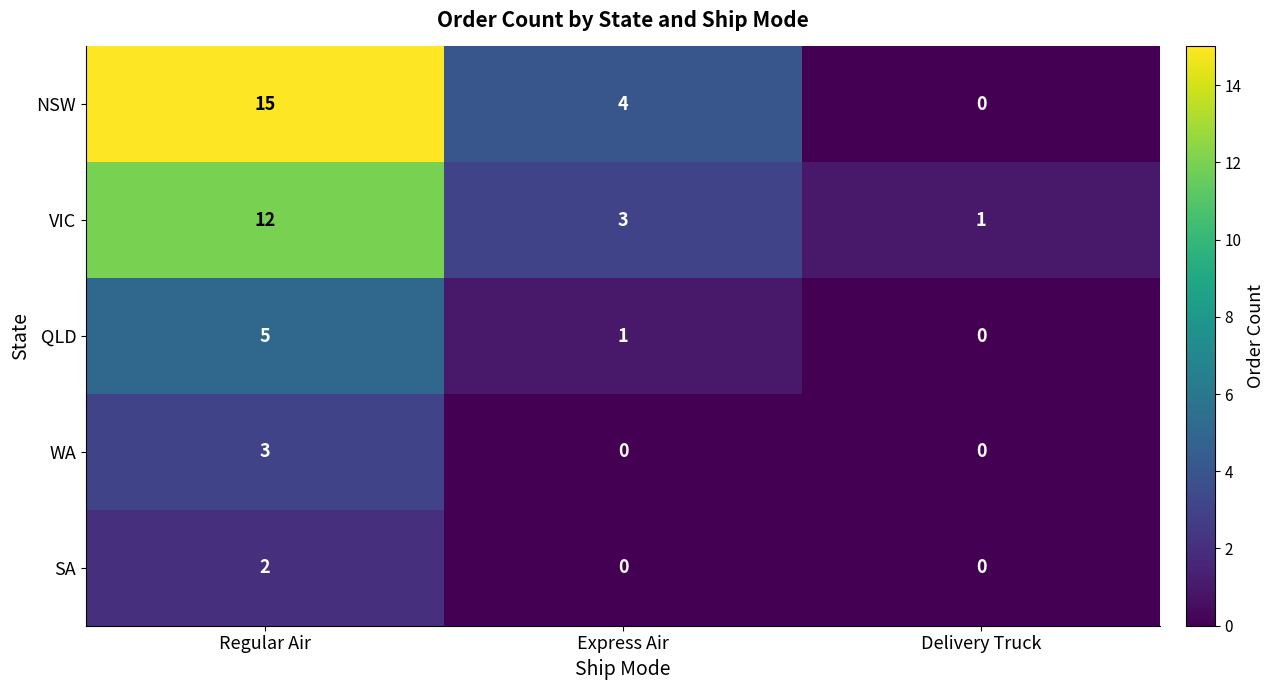

Reading left to right, extract all data points from this chart.

NSW: Regular Air=15	Express Air=4	Delivery Truck=0
VIC: Regular Air=12	Express Air=3	Delivery Truck=1
QLD: Regular Air=5	Express Air=1	Delivery Truck=0
WA: Regular Air=3	Express Air=0	Delivery Truck=0
SA: Regular Air=2	Express Air=0	Delivery Truck=0